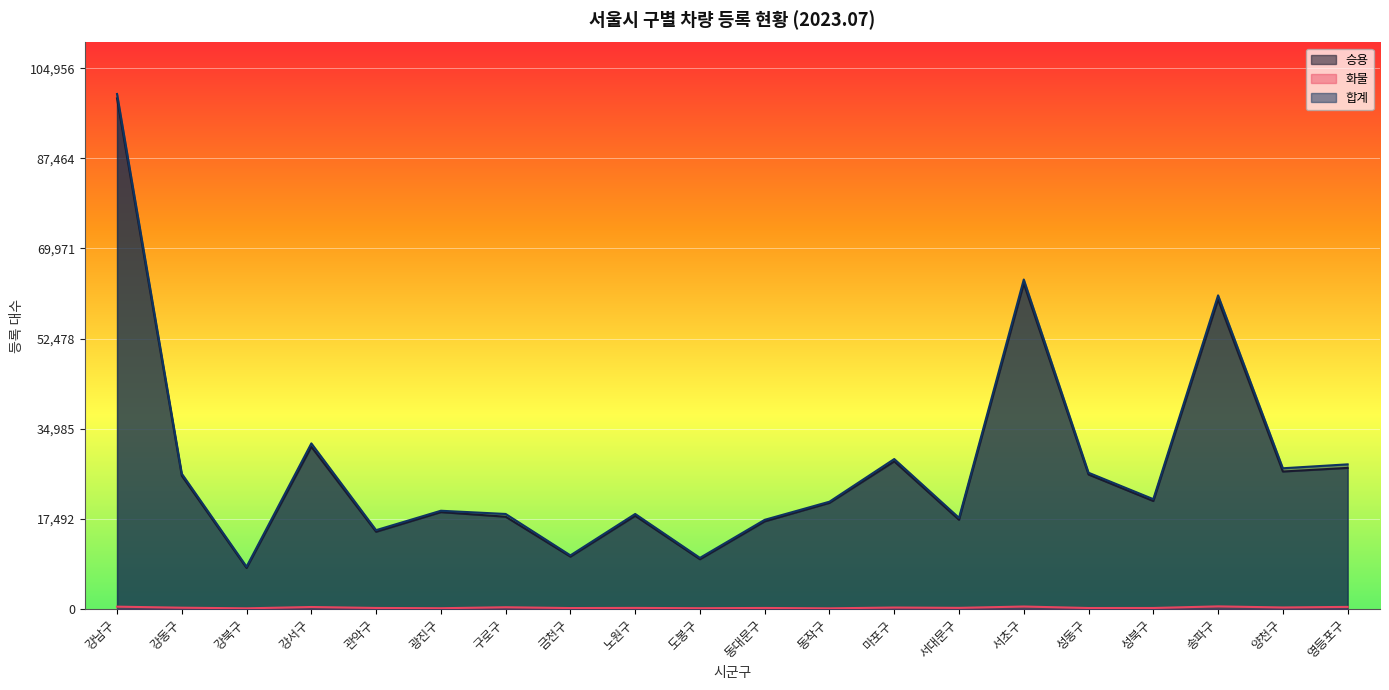

At which category does 합계 reach its first local peak?

강서구